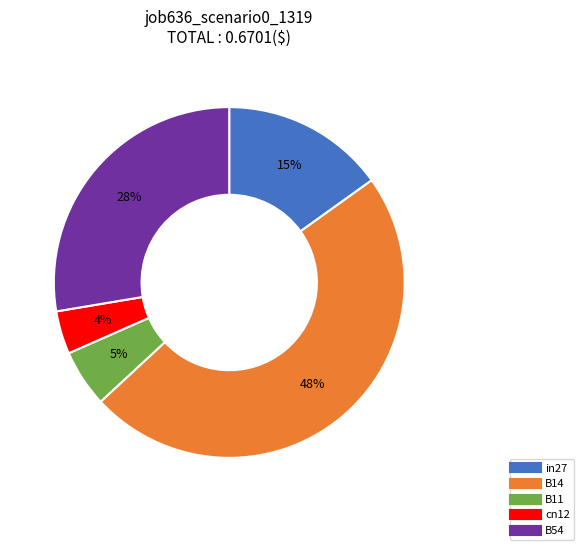

Which slice is the smallest?

cn12